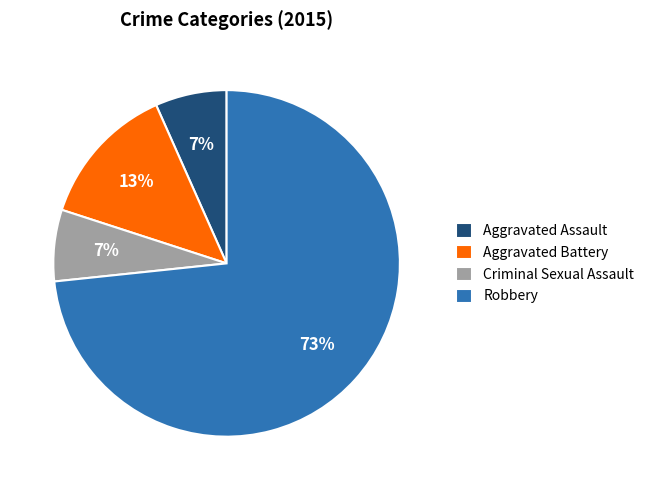

Between Aggravated Assault and Aggravated Battery, which is larger?

Aggravated Battery